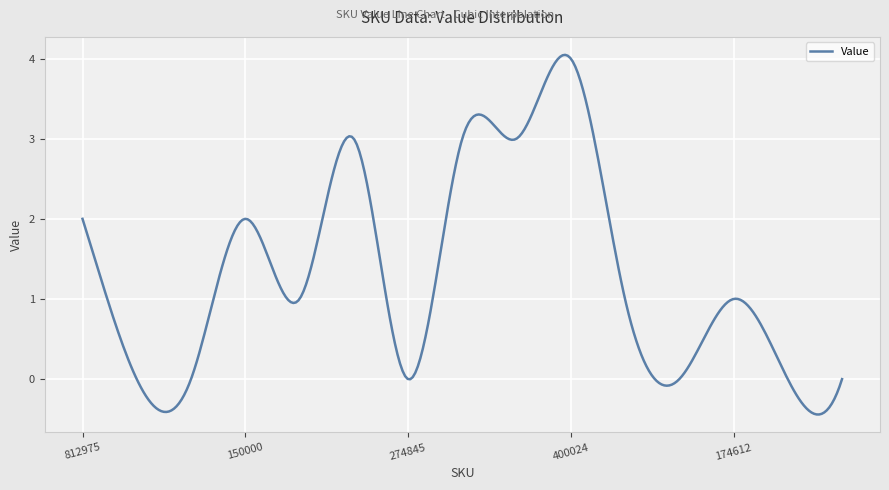

How many series are shown in this chart?

1